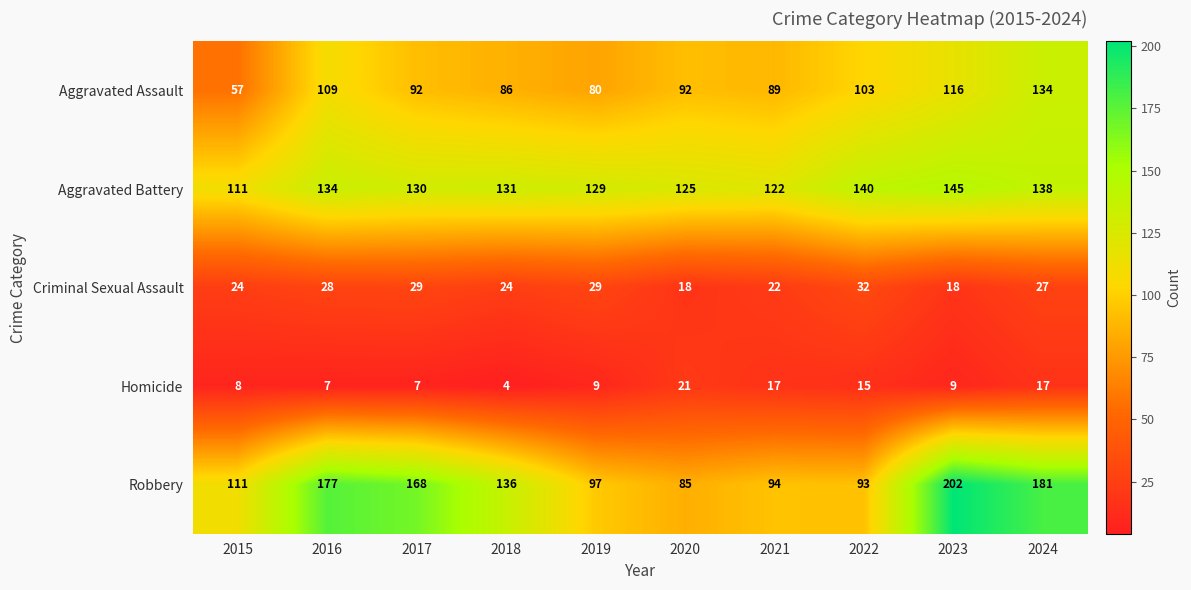

At how many categories does at least one series exceed 45?

10